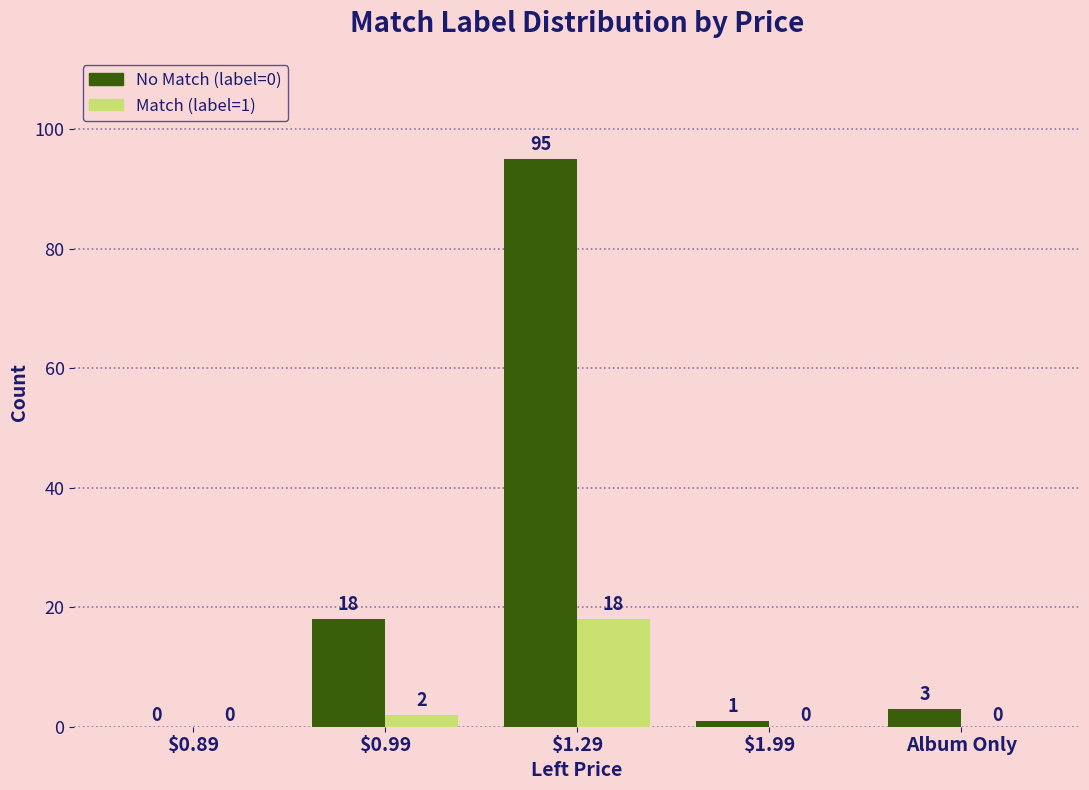

At which category is the sum across all series the highest?

$1.29